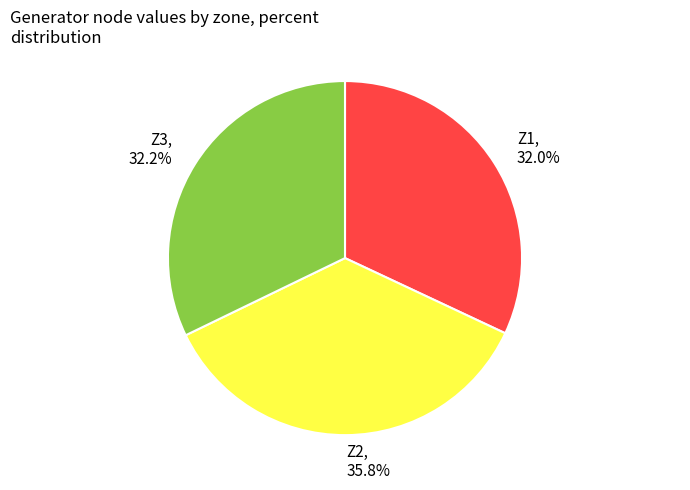

How many segments does this pie chart have?

3